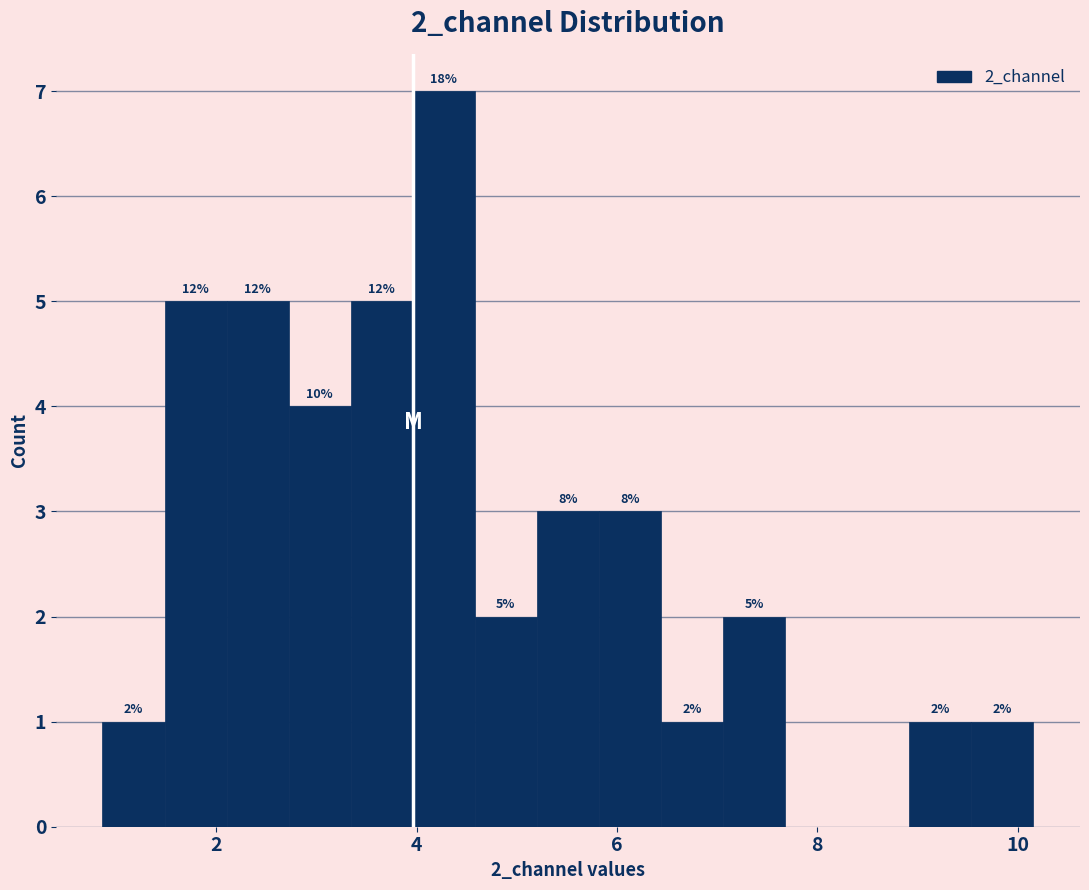

Around what value on the x-axis is the tallest bar? Give the approximate position of its centre, as read against the axis.

4.2